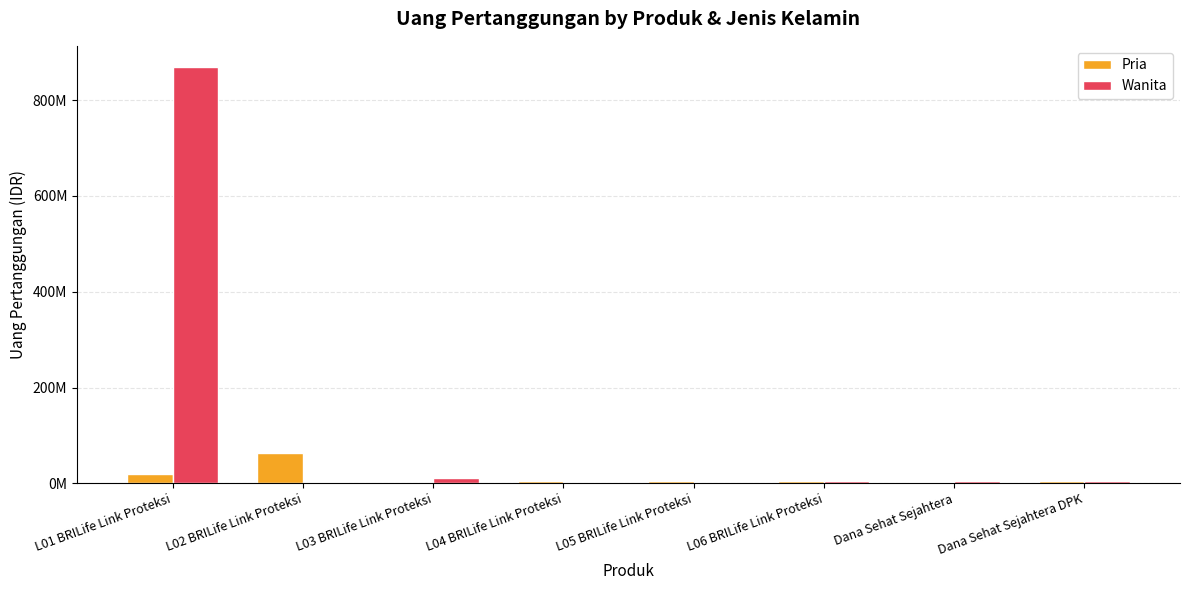

Where is Wanita nearest to the value 435000000?

L03 BRILife Link Proteksi